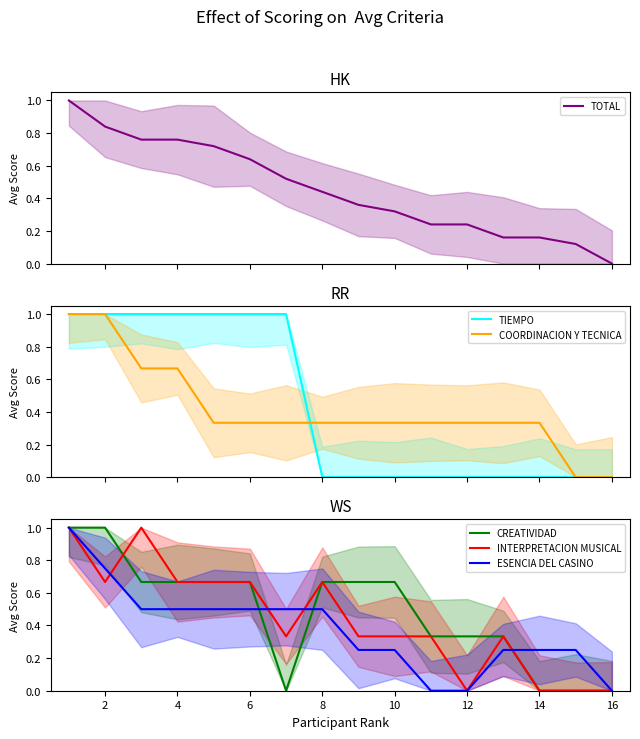

Is the value of ESENCIA DEL CASINO at 15 greater than the value of COORDINACION Y TECNICA at 6?

No